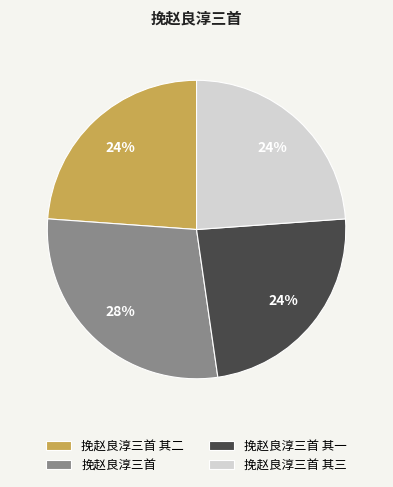

What percentage is the 挽赵良淳三首 其一 slice, to the nearest percent?

24%